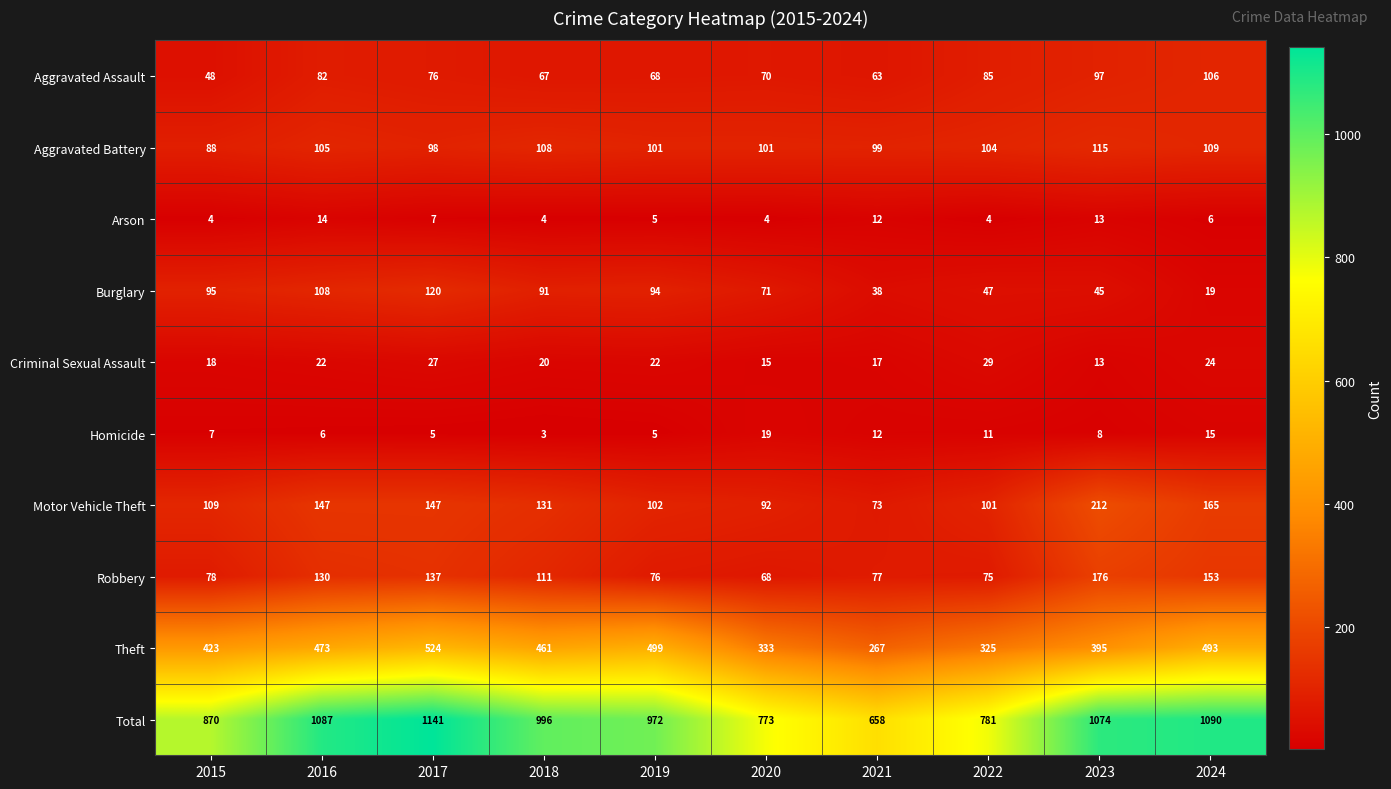

List the labels in order of Theft value, largest first.

2017, 2019, 2024, 2016, 2018, 2015, 2023, 2020, 2022, 2021